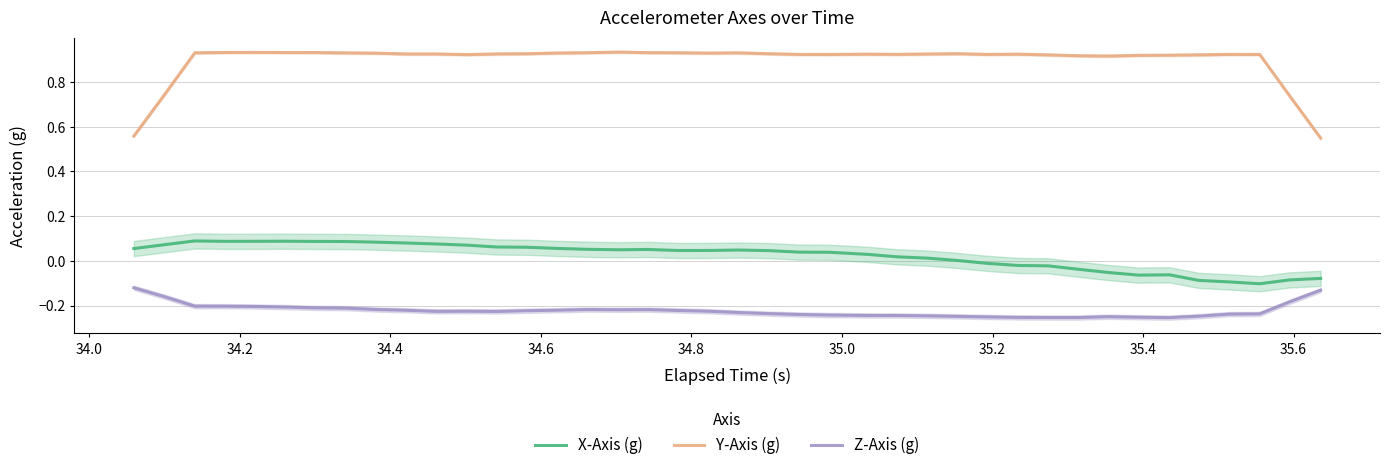

Reading left to right, extract all data points from this chart.

X-Axis (g): 0.1	0.1	0.1	0.1	0.1	0.1	0.1	0.1	0.1	0.1	0.1	0.1	0.1	0.1	0.1	0.1	0.0	0.1	0.0	0.0	0.0	0.0	0.0	0.0	0.0	0.0	0.0	0.0	-0.0	-0.0	-0.0	-0.0	-0.1	-0.1	-0.1	-0.1	-0.1	-0.1	-0.1	-0.1
Y-Axis (g): 0.6	0.7	0.9	0.9	0.9	0.9	0.9	0.9	0.9	0.9	0.9	0.9	0.9	0.9	0.9	0.9	0.9	0.9	0.9	0.9	0.9	0.9	0.9	0.9	0.9	0.9	0.9	0.9	0.9	0.9	0.9	0.9	0.9	0.9	0.9	0.9	0.9	0.9	0.7	0.5
Z-Axis (g): -0.1	-0.2	-0.2	-0.2	-0.2	-0.2	-0.2	-0.2	-0.2	-0.2	-0.2	-0.2	-0.2	-0.2	-0.2	-0.2	-0.2	-0.2	-0.2	-0.2	-0.2	-0.2	-0.2	-0.2	-0.2	-0.2	-0.2	-0.2	-0.3	-0.3	-0.3	-0.3	-0.2	-0.3	-0.3	-0.2	-0.2	-0.2	-0.2	-0.1